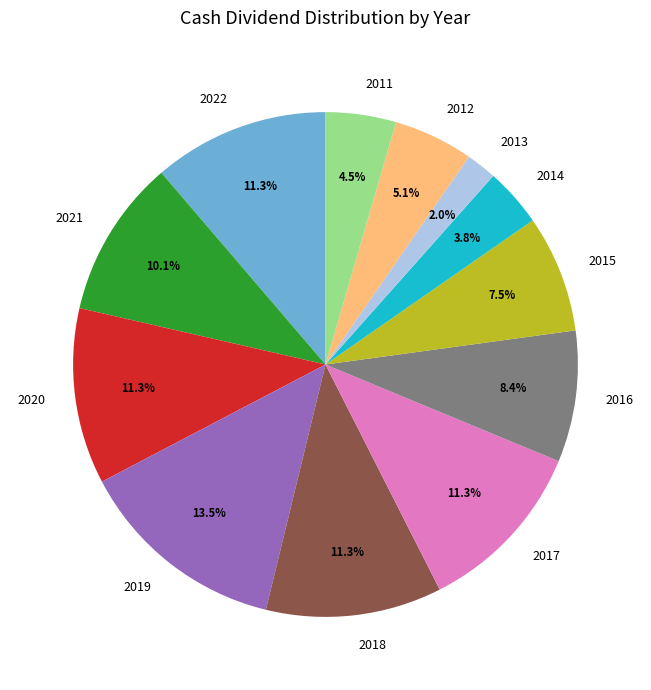

Which category has the biggest portion of the pie?

2019